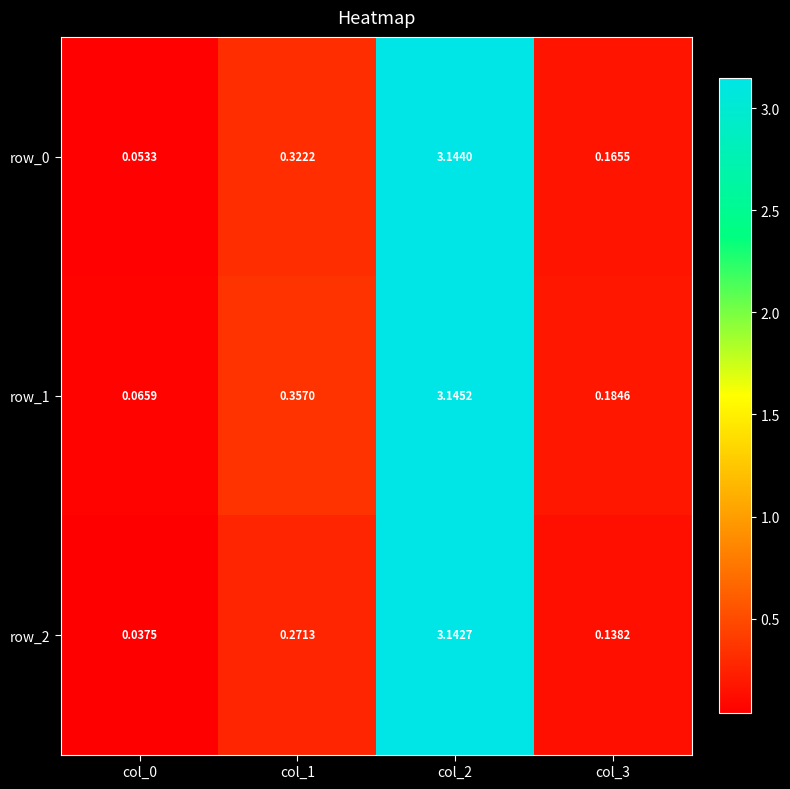

List the labels in order of row_0 value, smallest first.

col_0, col_3, col_1, col_2